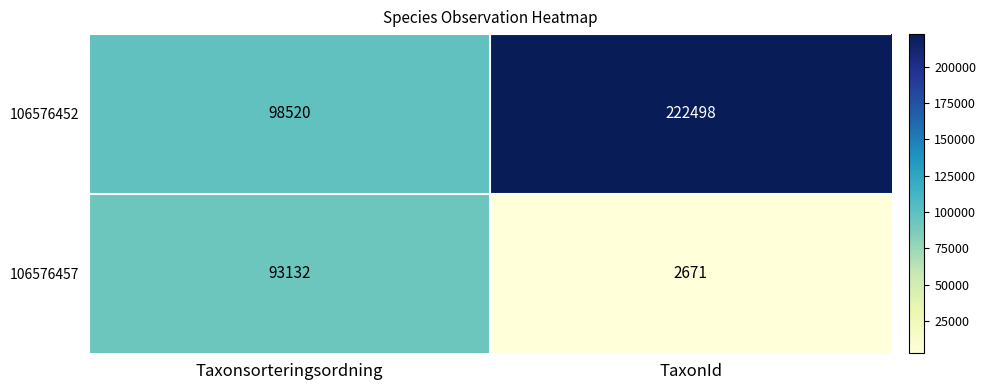

Rank the series at TaxonId from lowest to highest value.

106576457, 106576452